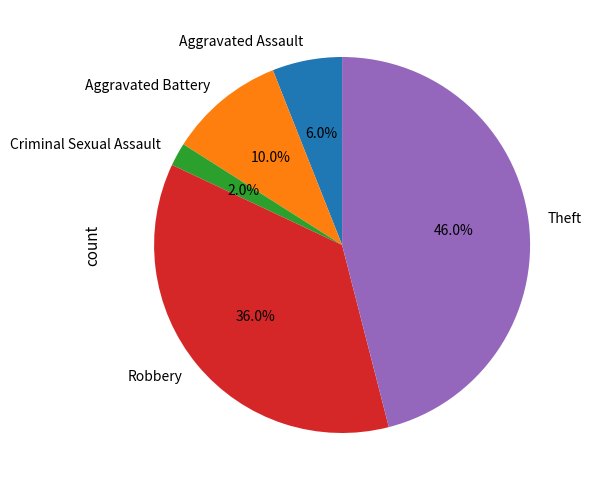

True or false: Aggravated Assault accounts for 12% of the total.

False